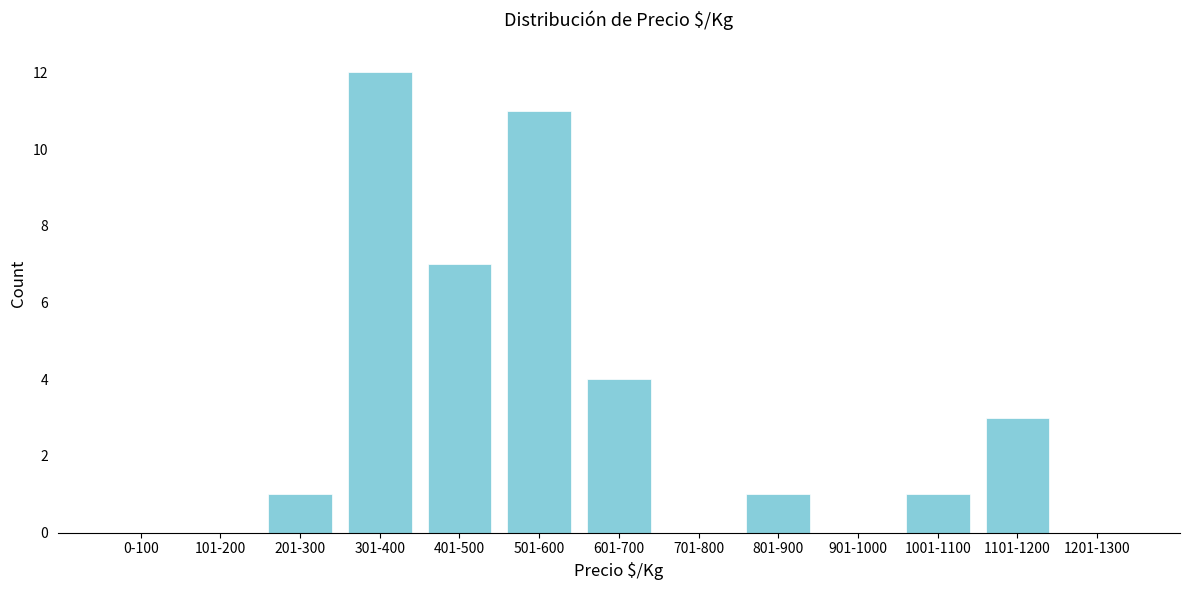

Reading right to left, transcribe all the data shown in this chart.

1201-1300=0	1101-1200=3	1001-1100=1	901-1000=0	801-900=1	701-800=0	601-700=4	501-600=11	401-500=7	301-400=12	201-300=1	101-200=0	0-100=0